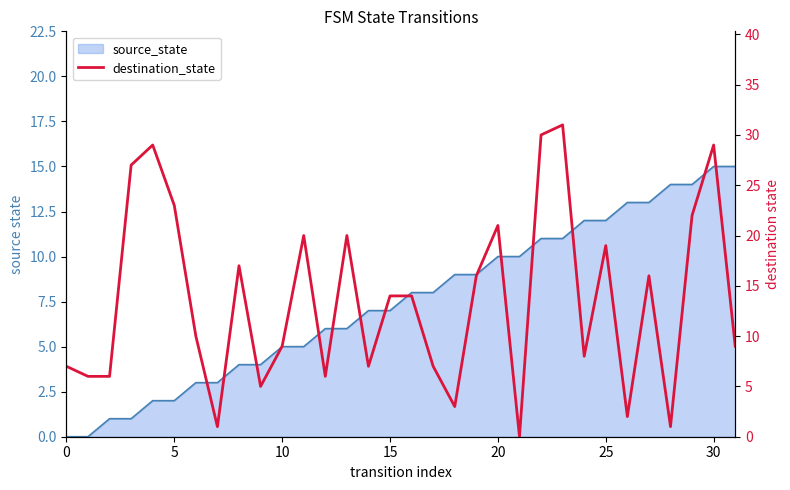

How many interior local peaks (higher than both neighbors) does the data have?

9